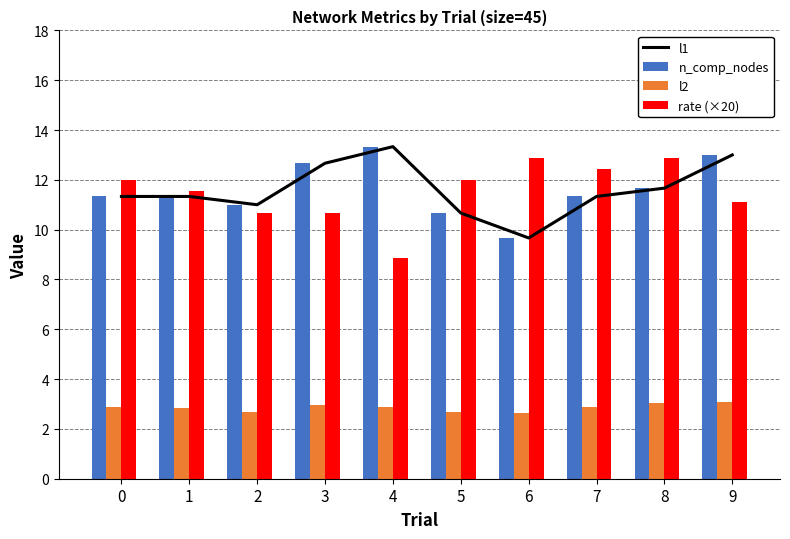

How many data points does each series have?

10